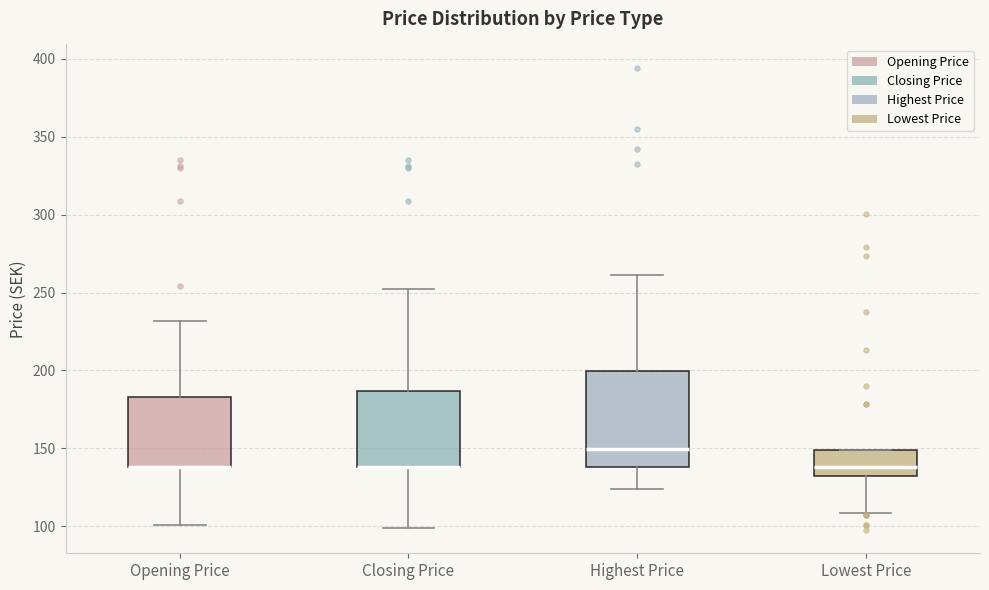

Where is the lower edge of the box for Highest Price on the y-axis? The values are not printed on the chart, so give them approximately, as read against the axis.

140